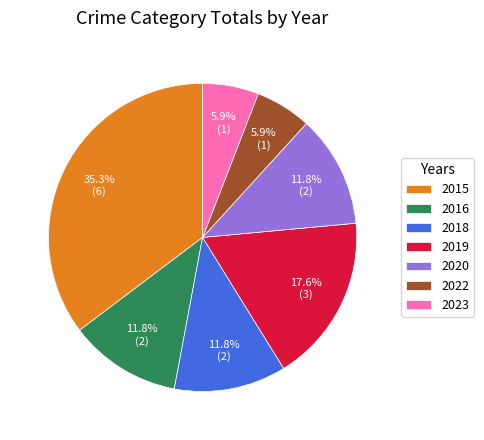

What is the largest slice in the pie chart?

2015